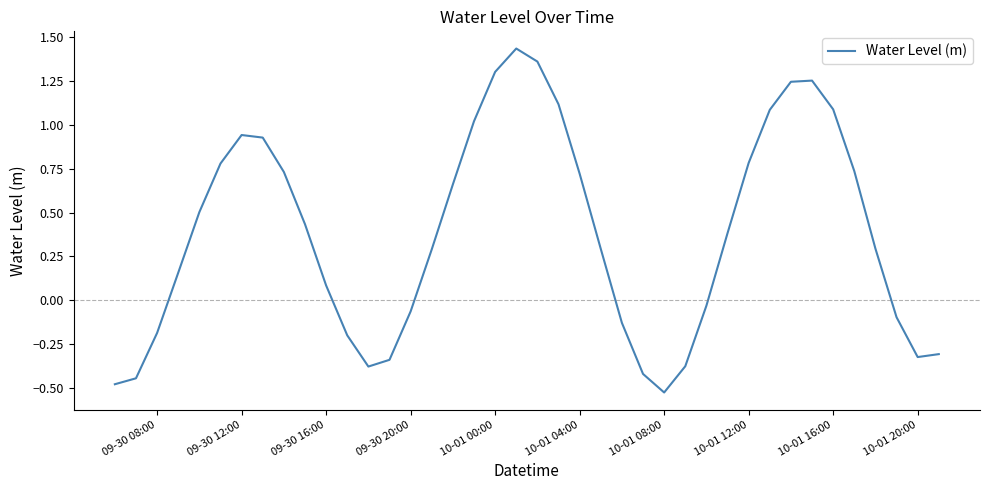

Does the chart display data point markers on the line(s)?

No